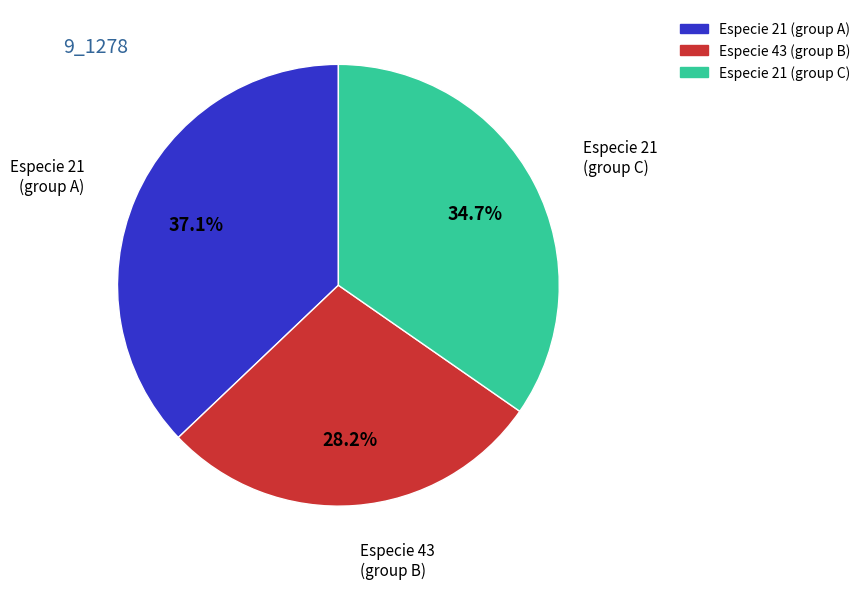

Which slice is the smallest?

Especie 43 (group B)